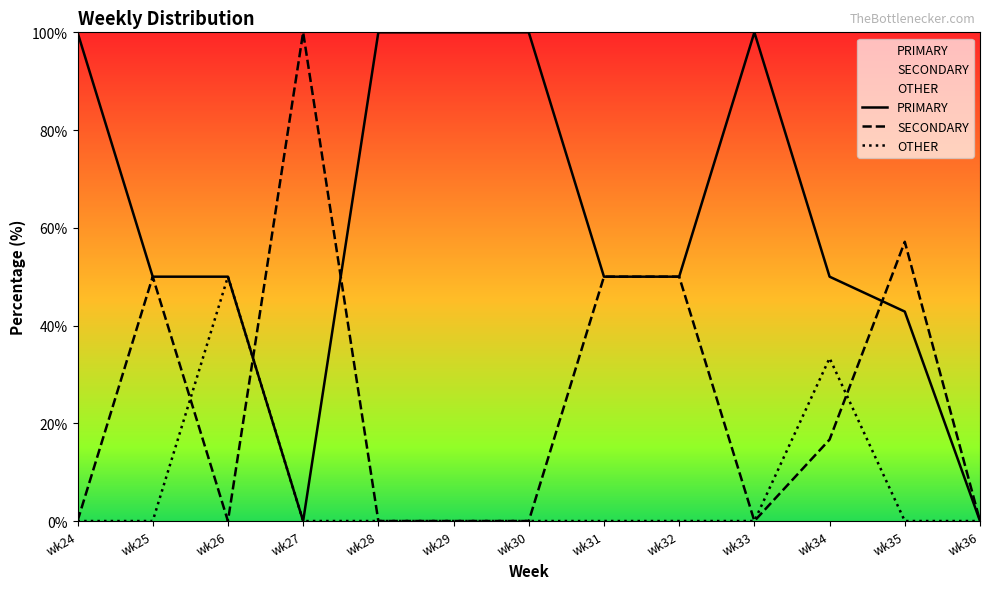

At which category does the chart reach its peak across all series?

wk24